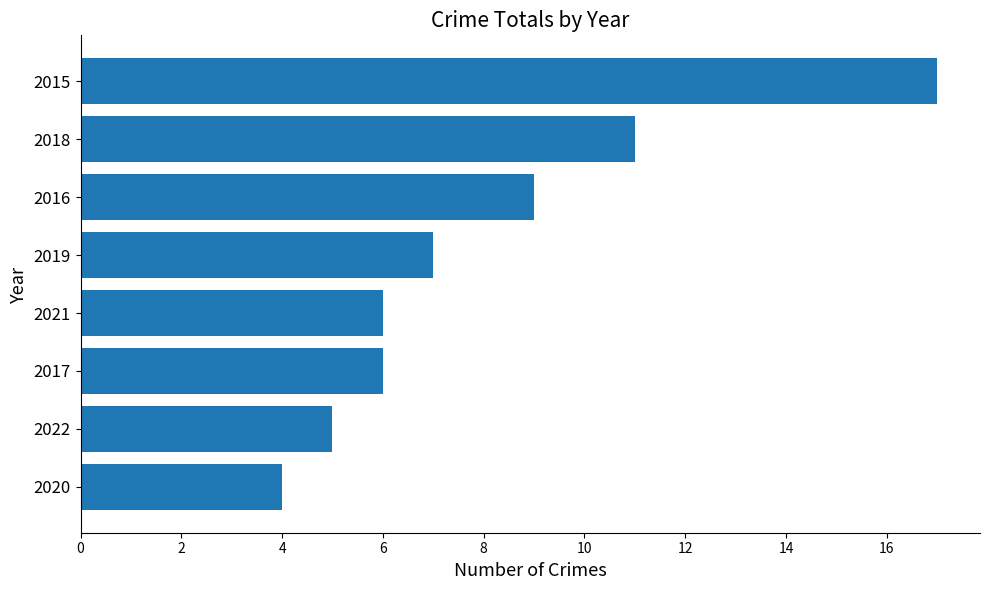

Reading bottom to top, what are all the values shown in this chart?

4	5	6	6	7	9	11	17